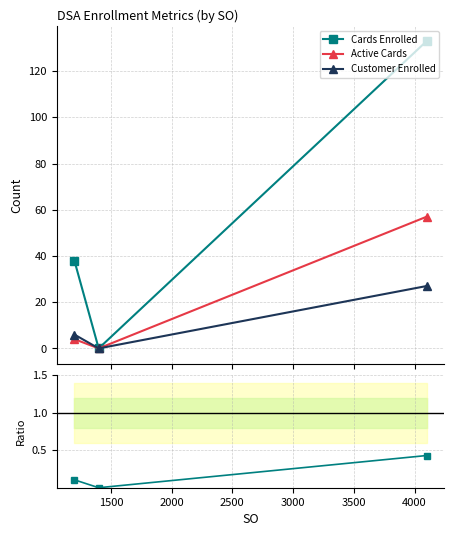

What is the sum of all Customer Enrolled values?

33